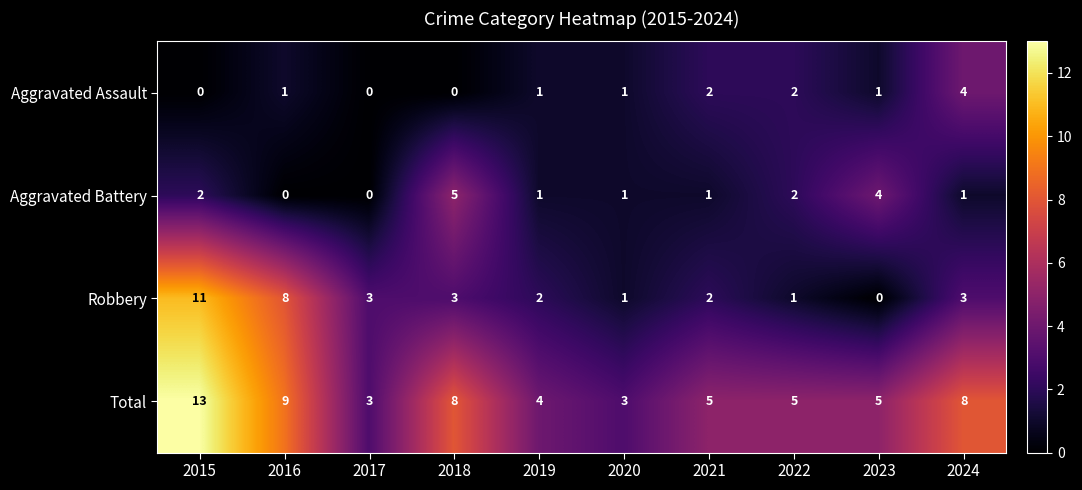

At which label does Robbery reach its peak?

2015